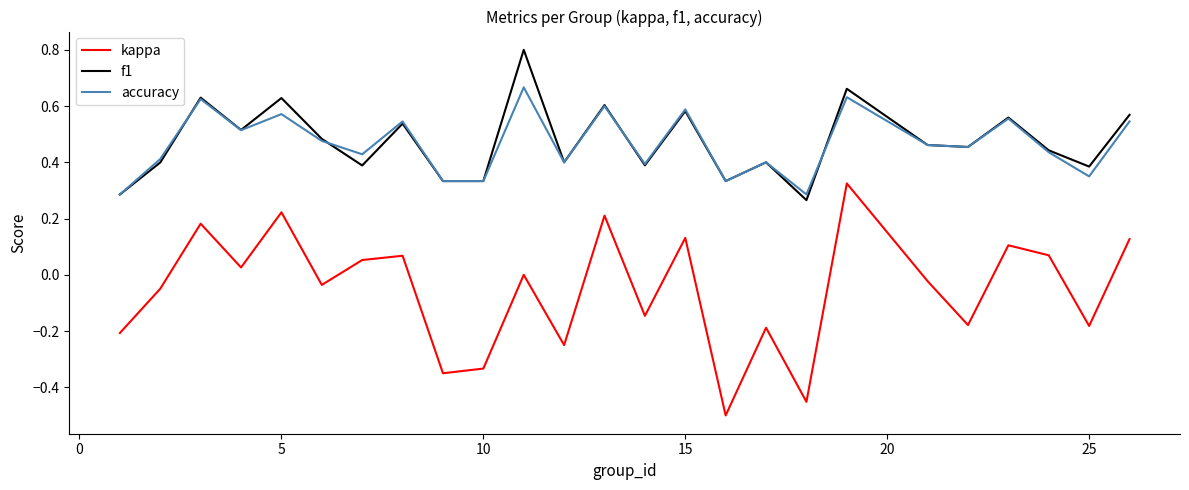

Rank the series by their maximum value, from highest to lowest.

f1, accuracy, kappa